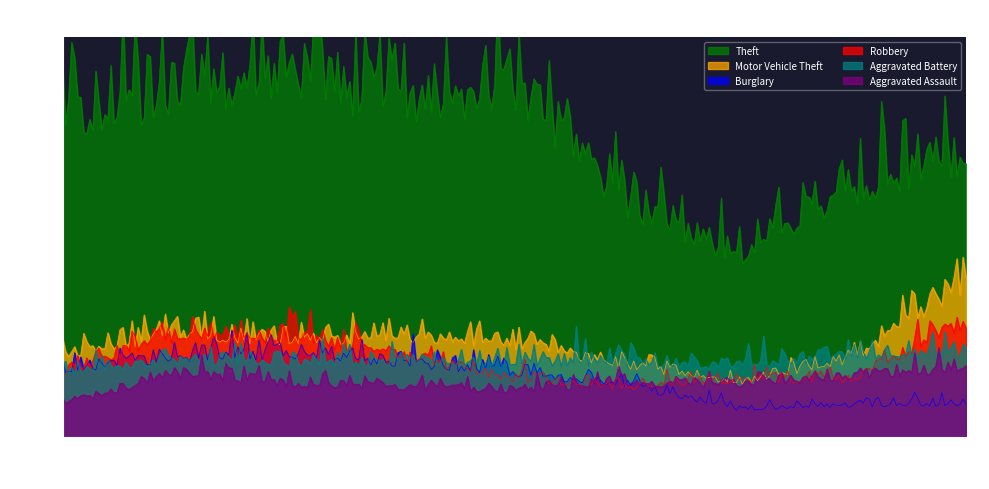

Reading left to right, extract all data points from this chart.

Theft: 551	595	638	574	610	409	320	431	486
Motor Vehicle Theft: 148	179	169	178	164	123	97	139	273
Burglary: 119	140	145	130	113	90	48	56	57
Robbery: 113	178	173	141	101	87	100	101	203
Aggravated Battery: 113	136	130	134	131	129	126	145	148
Aggravated Assault: 57	110	92	88	81	94	91	107	121